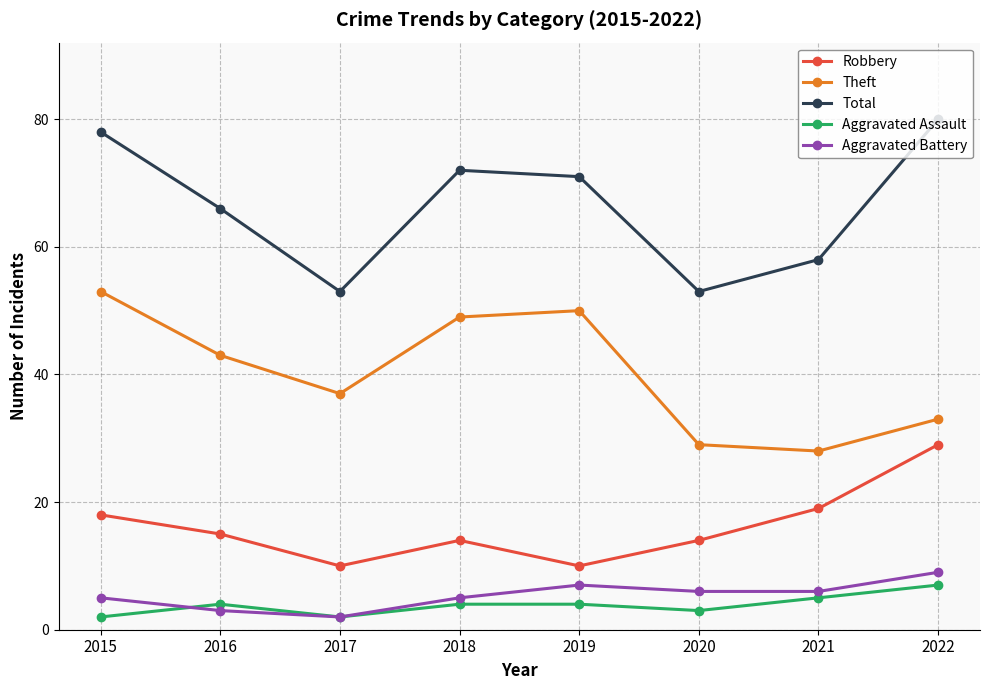

Between 2017 and 2020, which series saw the biggest shift?

Theft